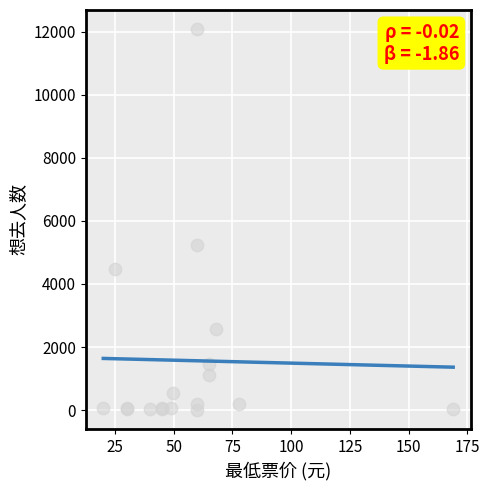

Between 4 and 16, which is larger?

4